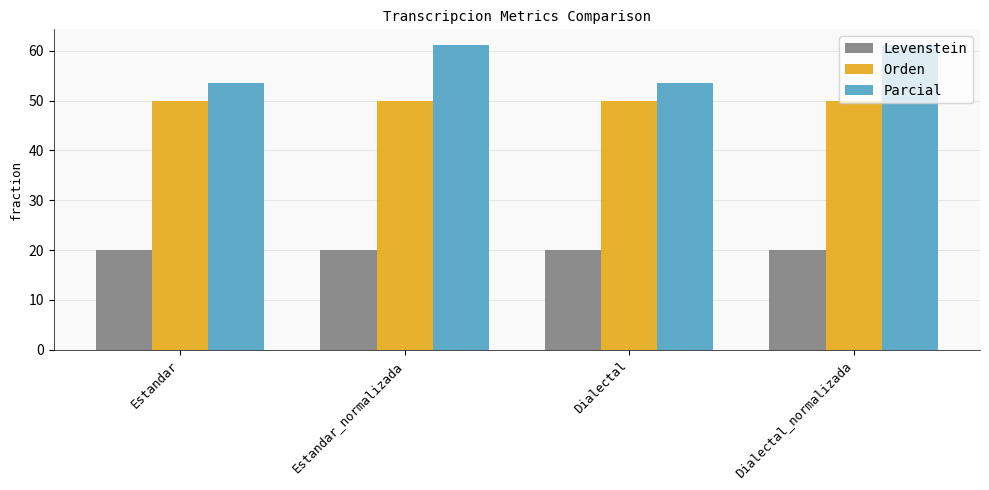

Which series has the widest spread of values?

Parcial